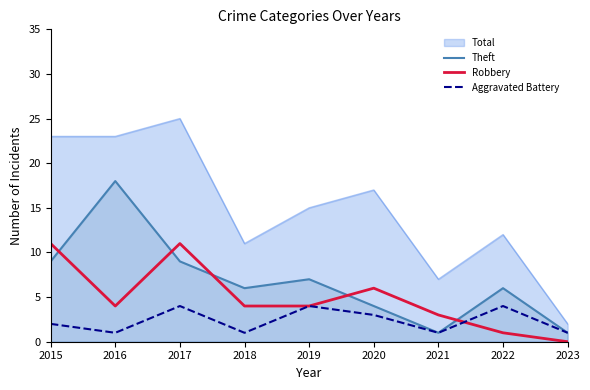

How many values in the Robbery series exceed 4?

3